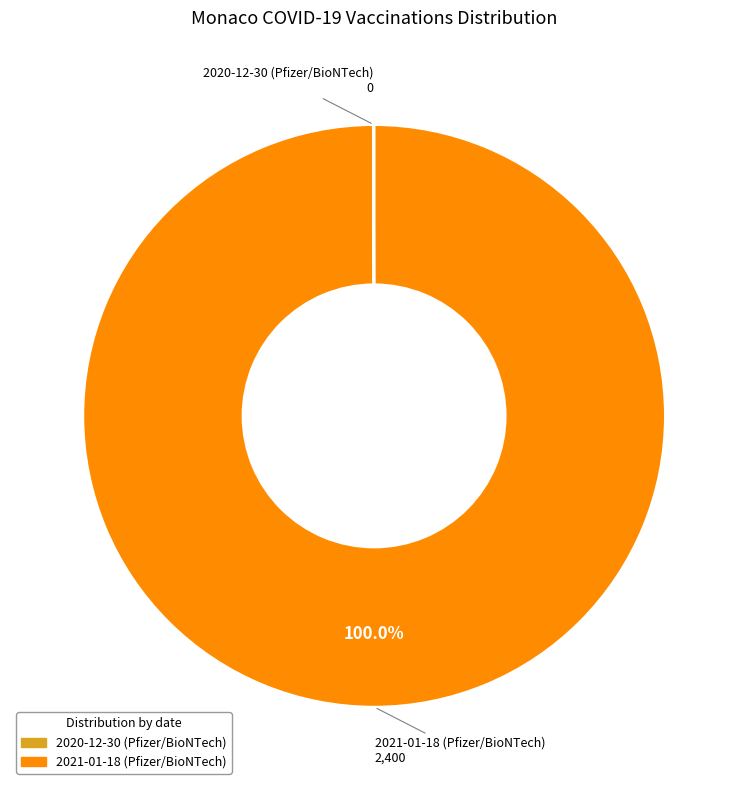

What is the majority slice?

2021-01-18 (Pfizer/BioNTech)